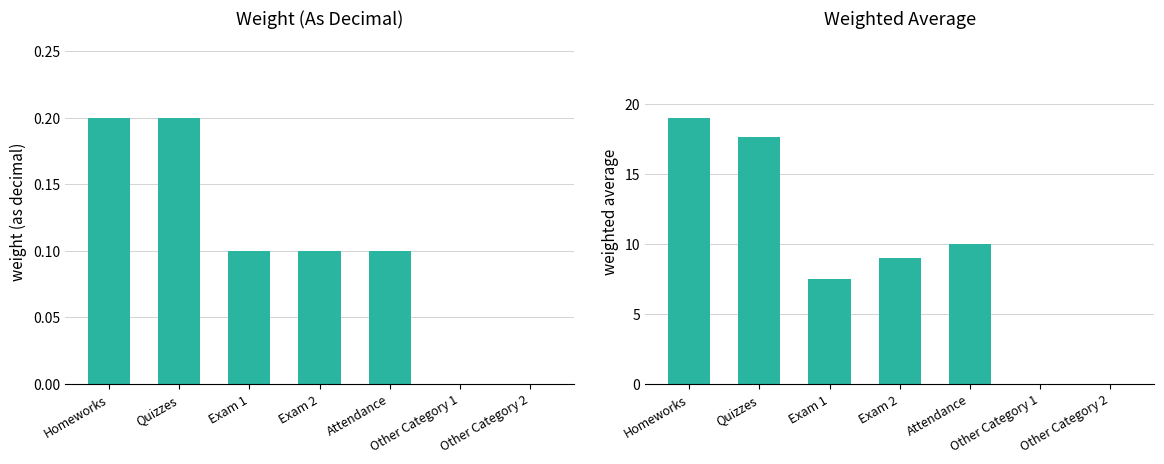

Which label corresponds to the largest value in the chart?

Homeworks